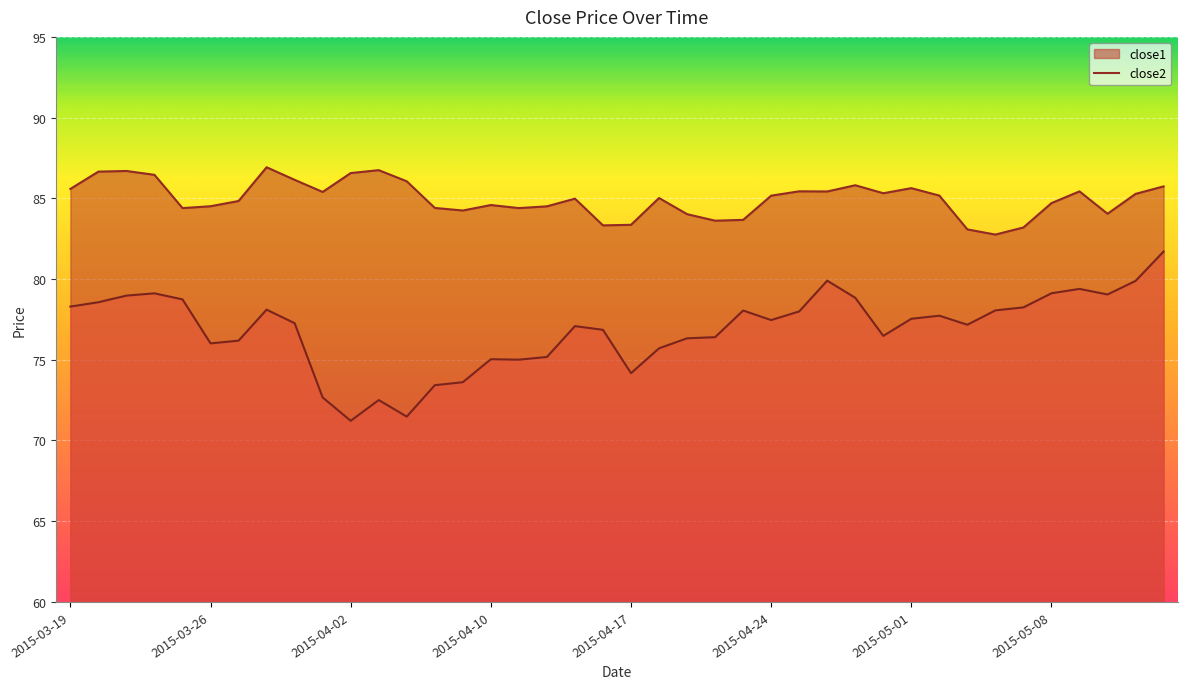

Count the number of data series in this chart.

2